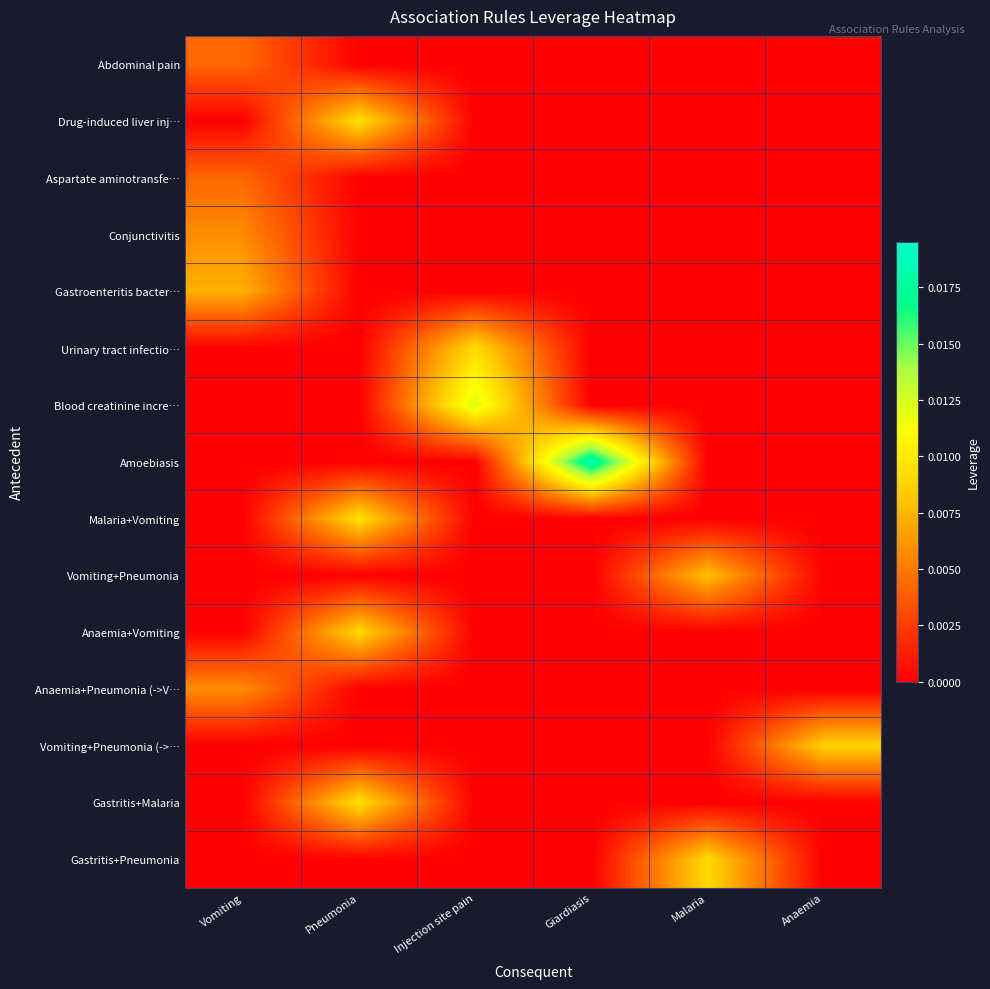

Which series has the largest total across all categories?

Amoebiasis